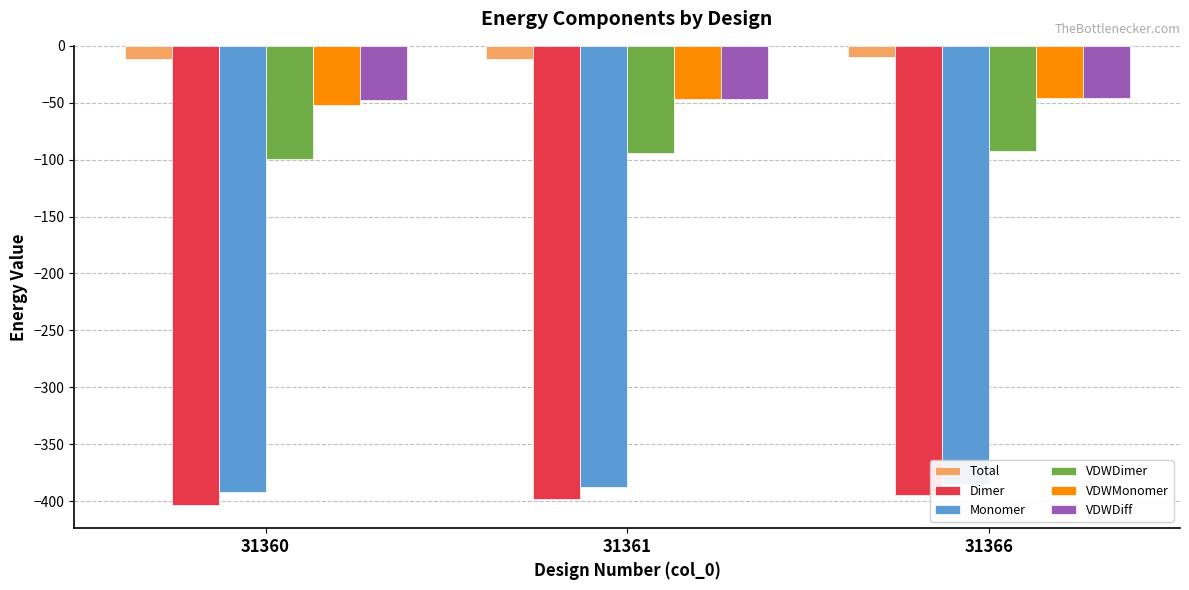

At which label does VDWDimer first exceed -94?

31366